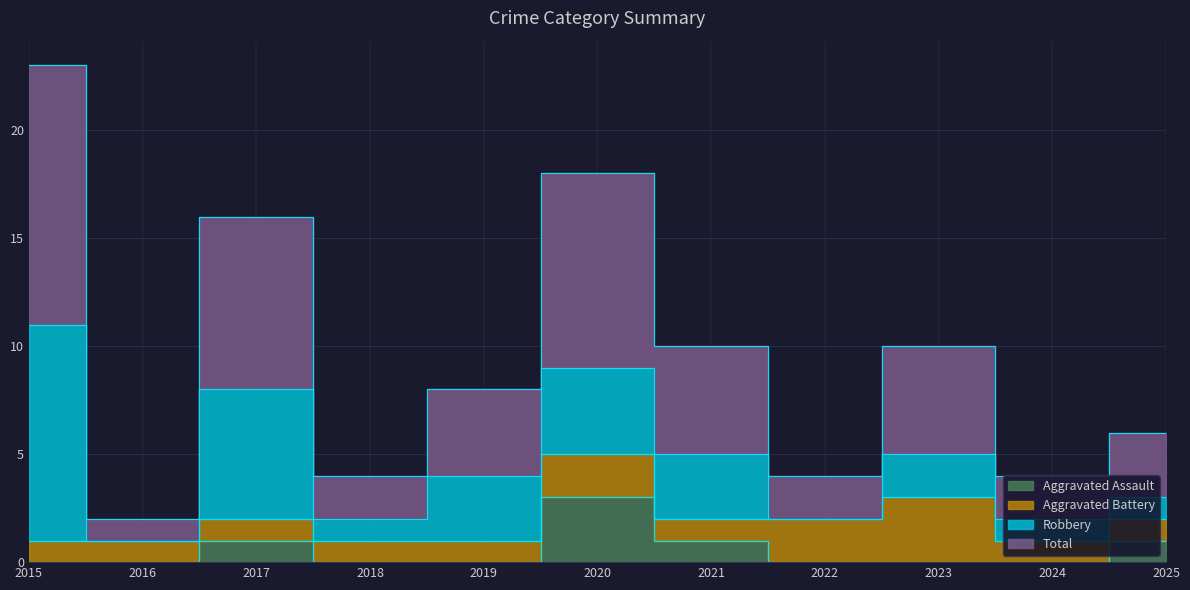

Is the value of Total at 2020 greater than the value of Aggravated Assault at 2018?

Yes